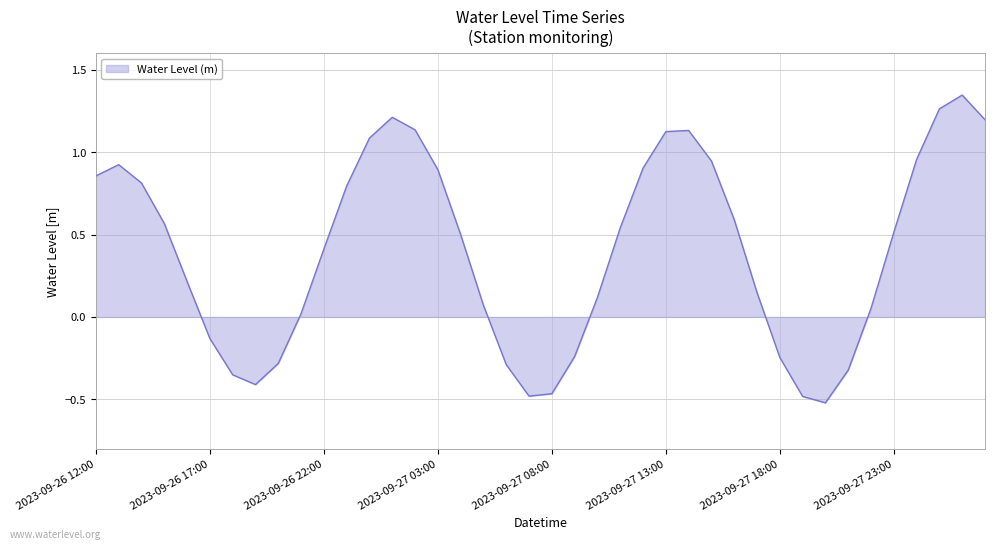

What is the difference between the maximum and minimum values?

1.9